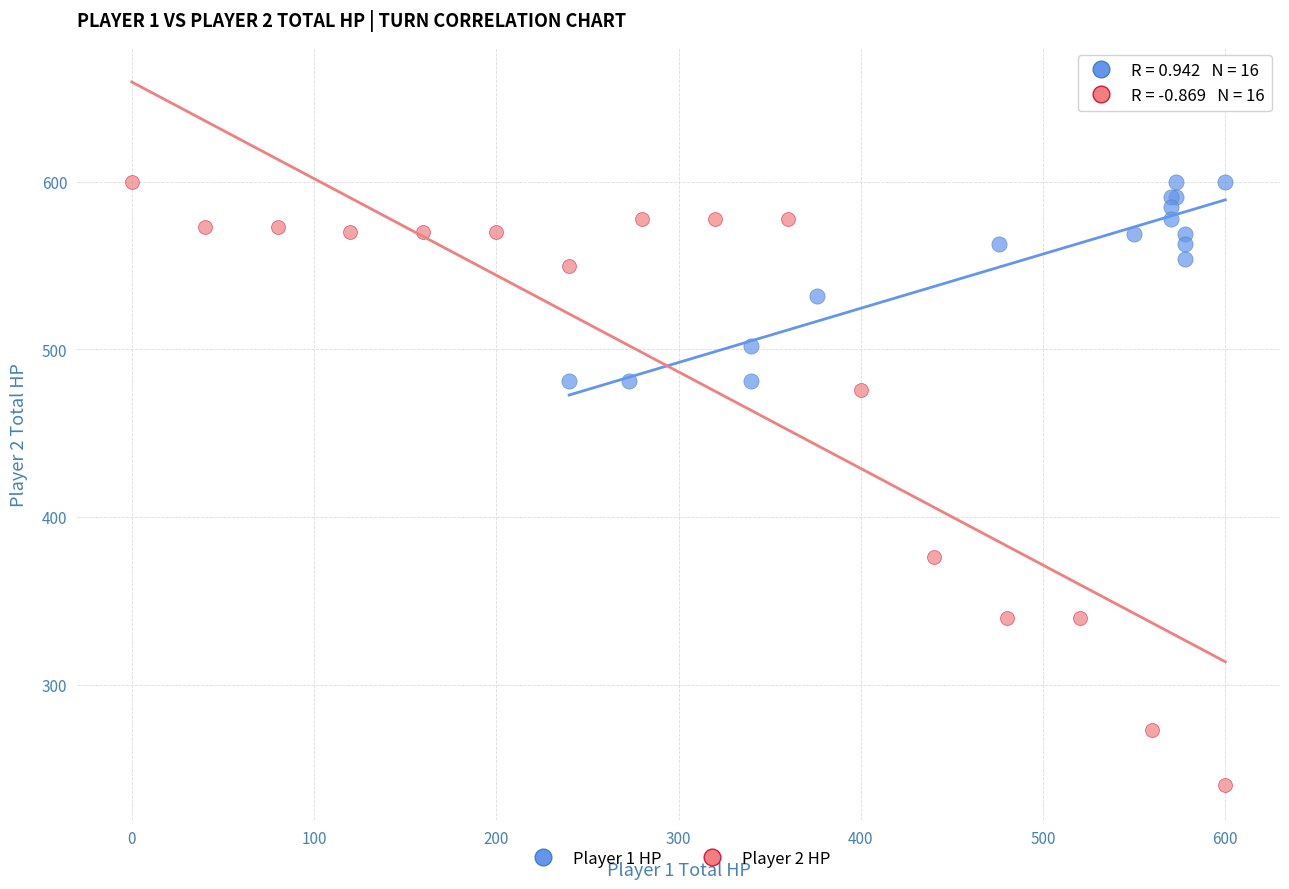

Which series has the widest spread of Y values?

Player 2 HP